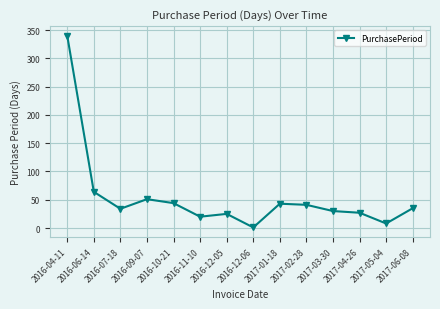

Count the number of data series in this chart.

1